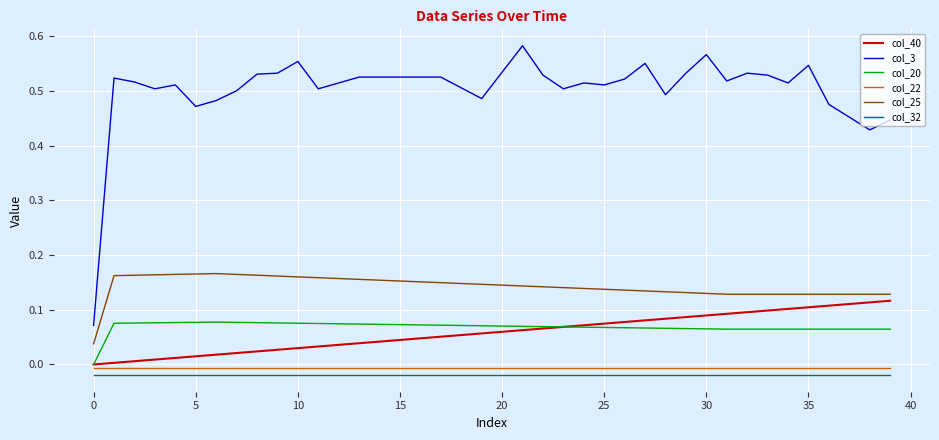

Which series has the largest range (max minus min)?

col_3